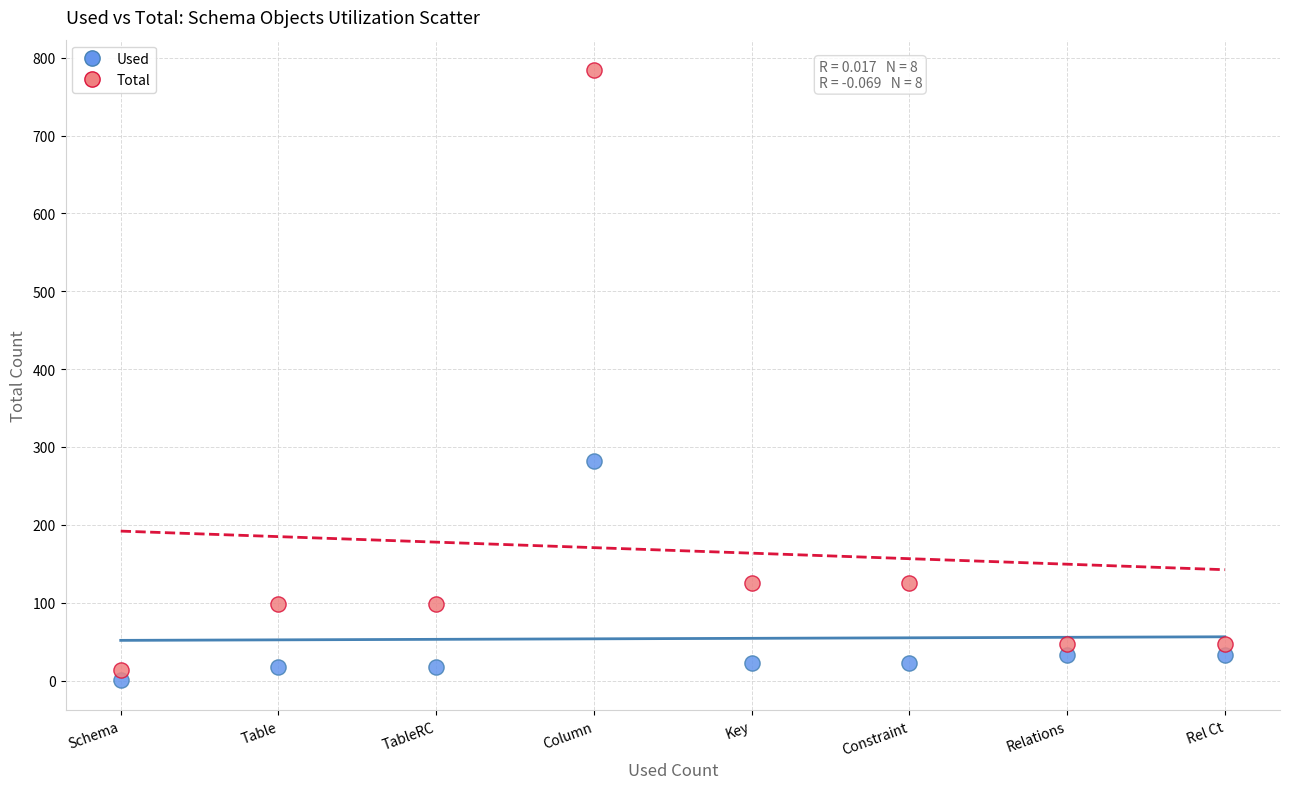

Which series reaches the maximum Y coordinate?

Total